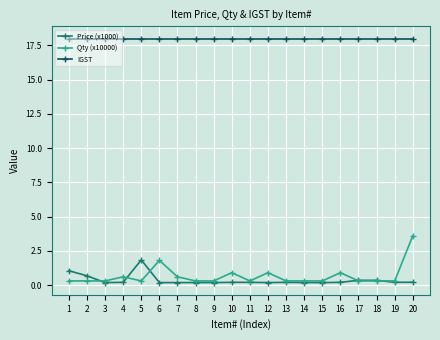

True or false: Price (x1000) has more than 0 interior local peaks.

True